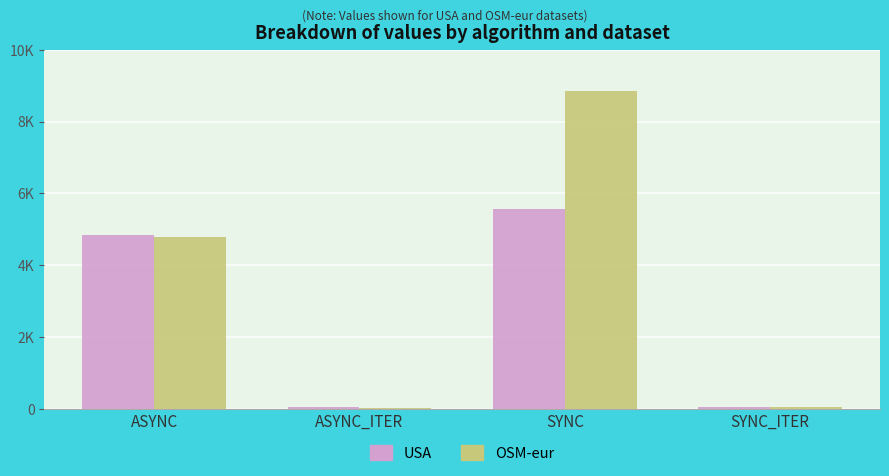

Are the bars horizontal?

No